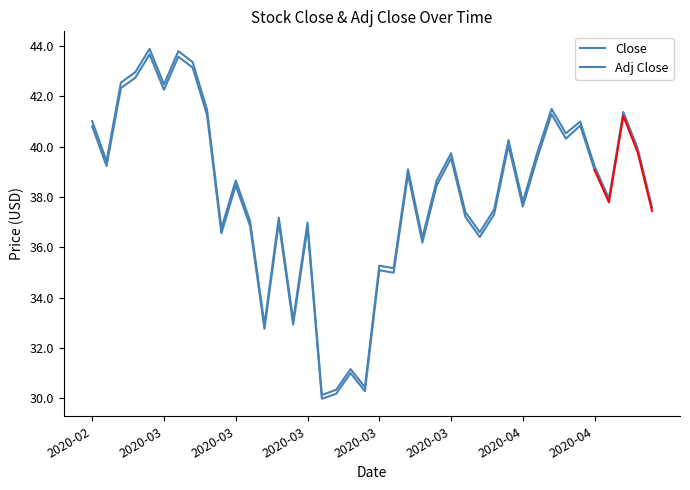

What is the label of the 40th point from the right?

2020-02